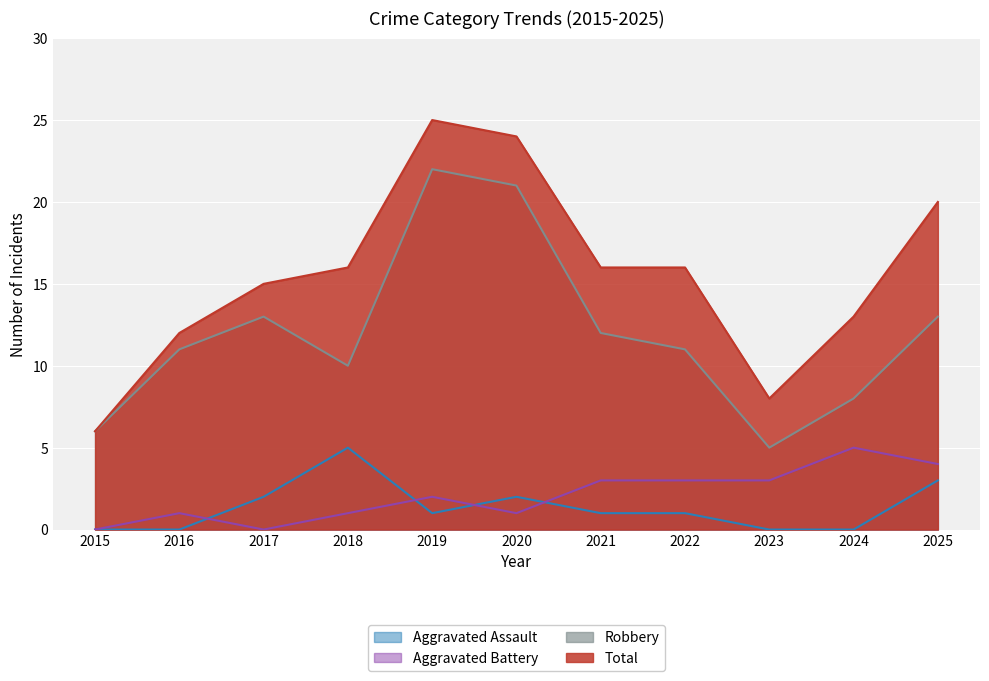

List the series in order of their peak value, highest first.

Total, Robbery, Aggravated Assault, Aggravated Battery